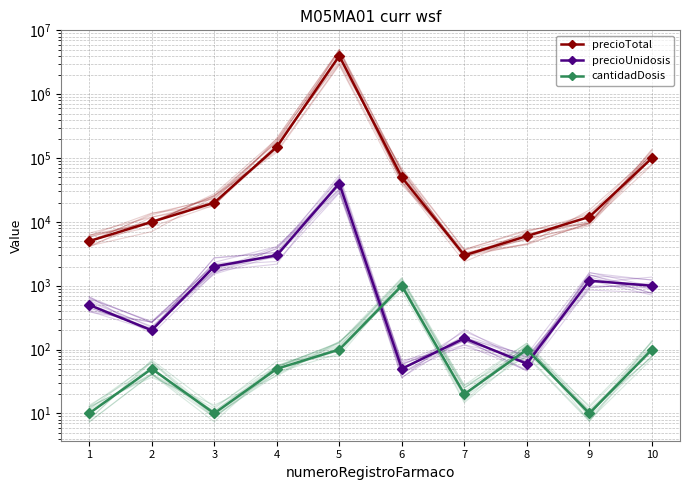

Rank the categories by precioUnidosis value from highest to lowest.

5, 4, 3, 9, 10, 1, 2, 7, 8, 6